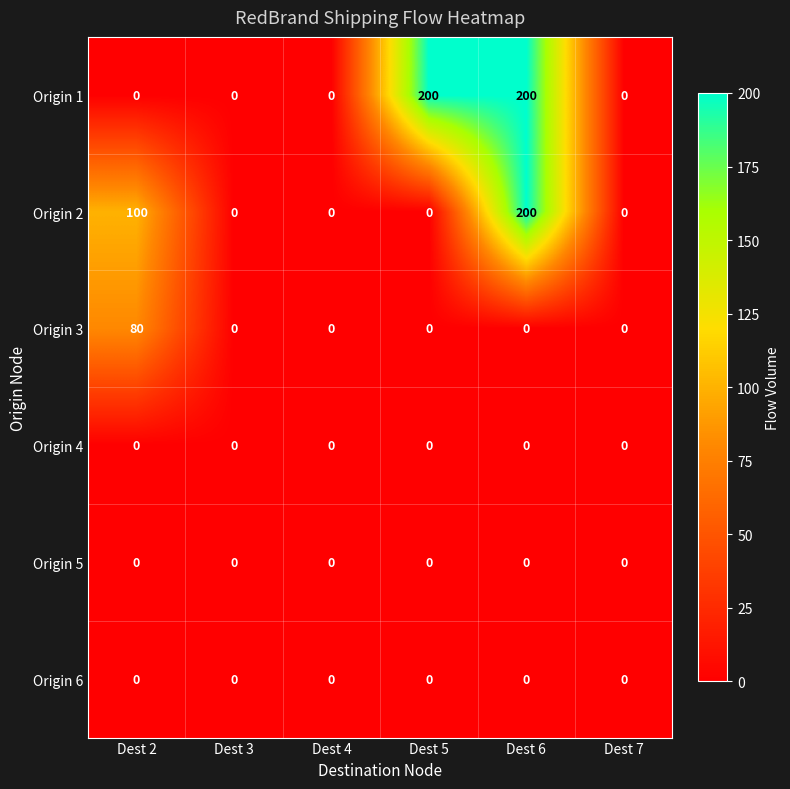

How many Origin 1 values are between 0 and 200?

6